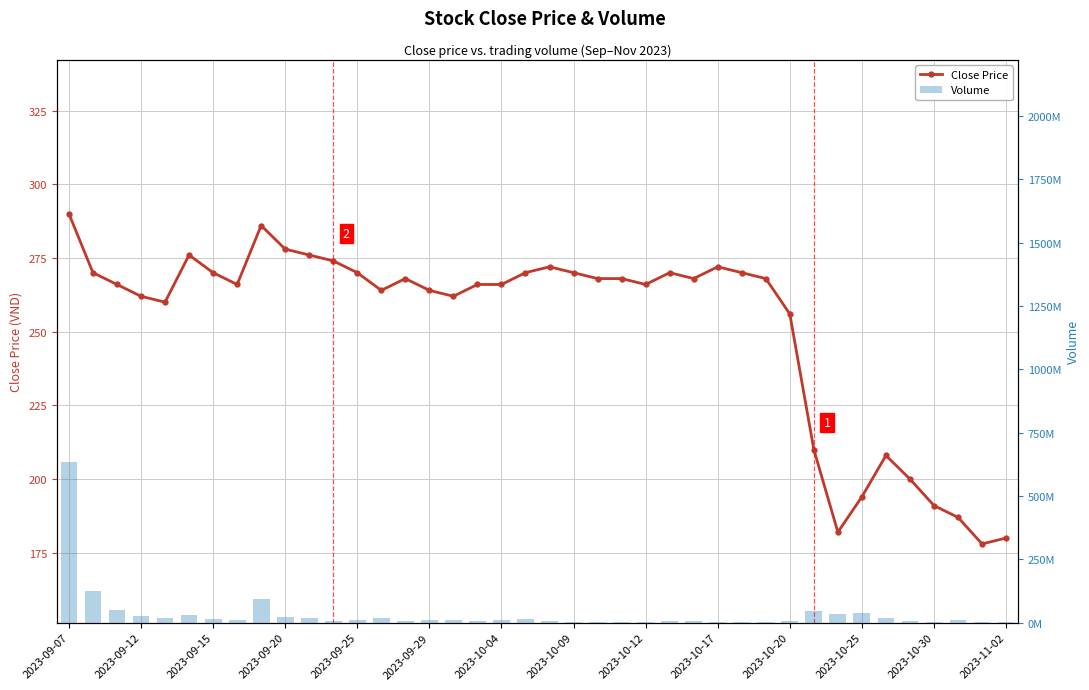

At how many categories does at least one series exceed 153818726?

1